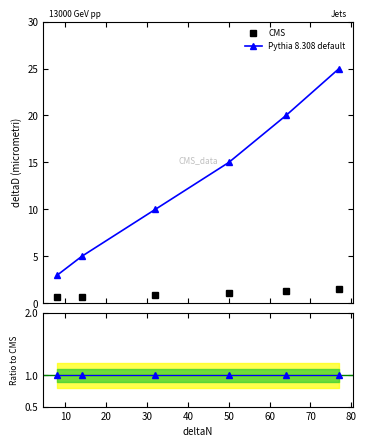

Between 8 and 77, which is larger?

77